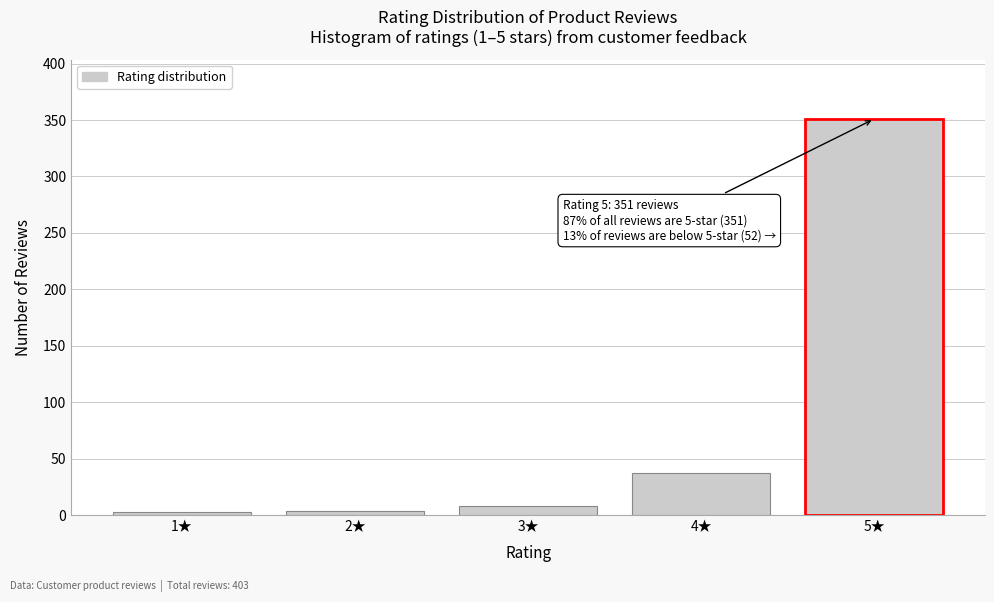

Where is the data nearest to the value 177?

4★